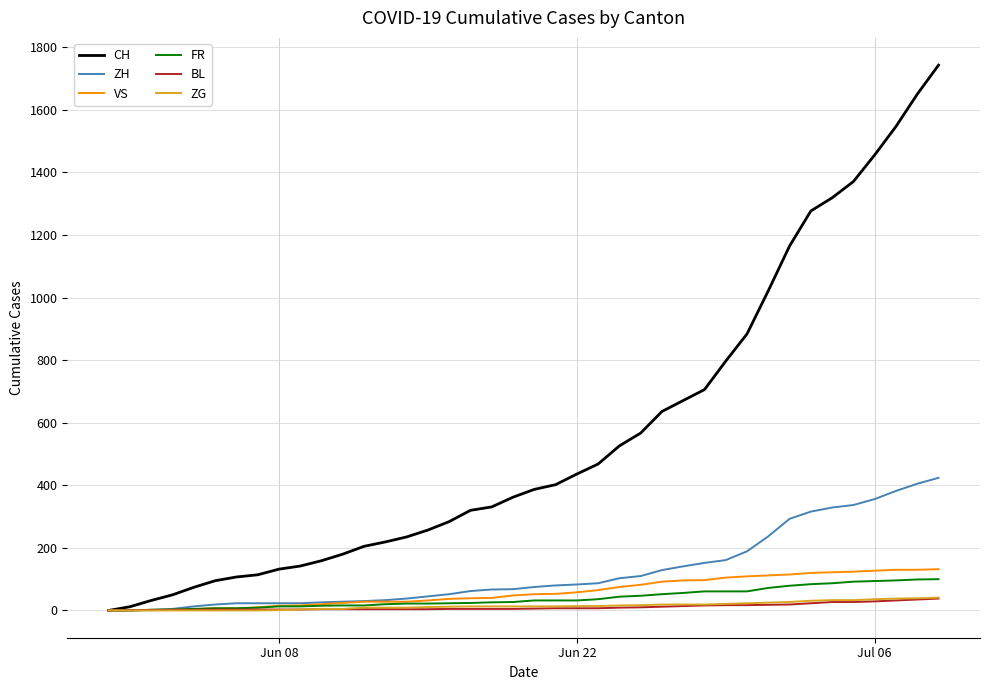

How many values in the BL series are below 6?

20